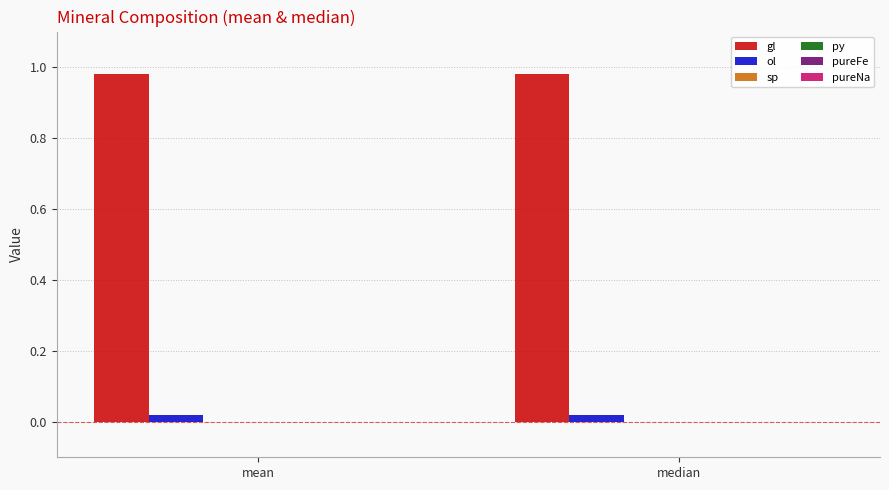

What is the value of the gl bar at the 2nd from the left?

1.0